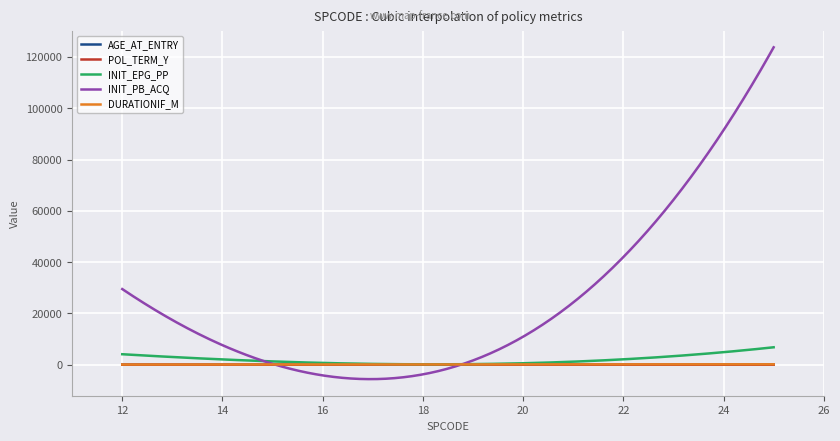

What is the maximum value shown in the chart?

123721.4